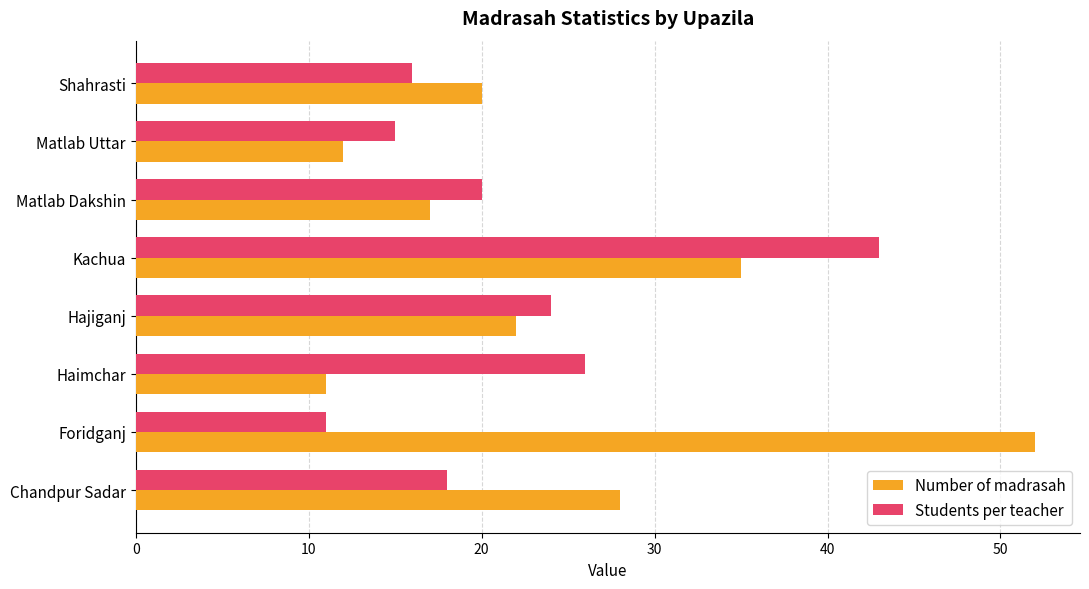

What is the difference between the maximum and minimum values in the Number of madrasah series?

41